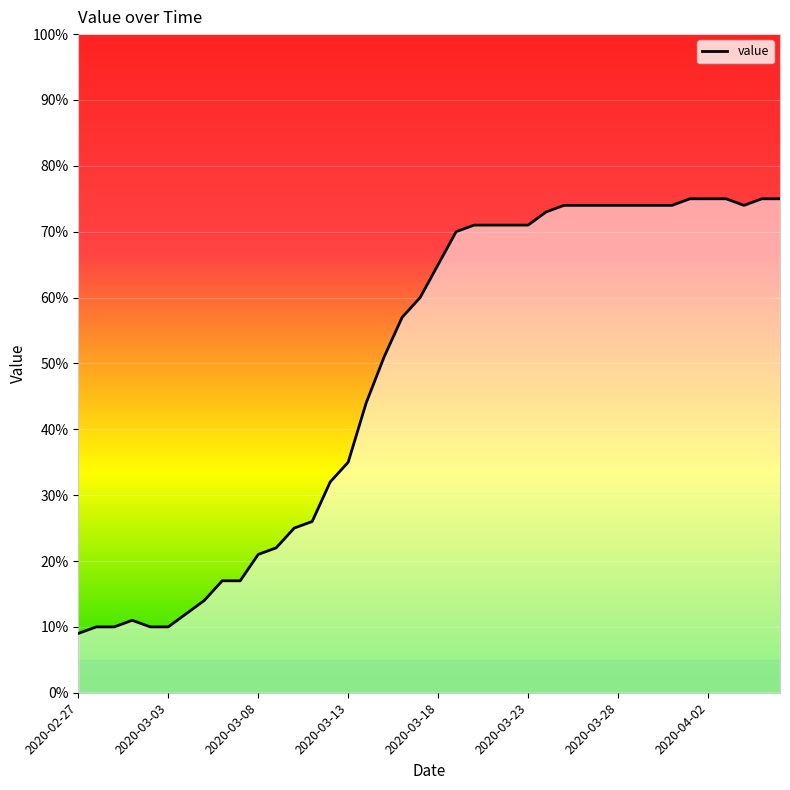

What is the minimum value shown in the chart?

9